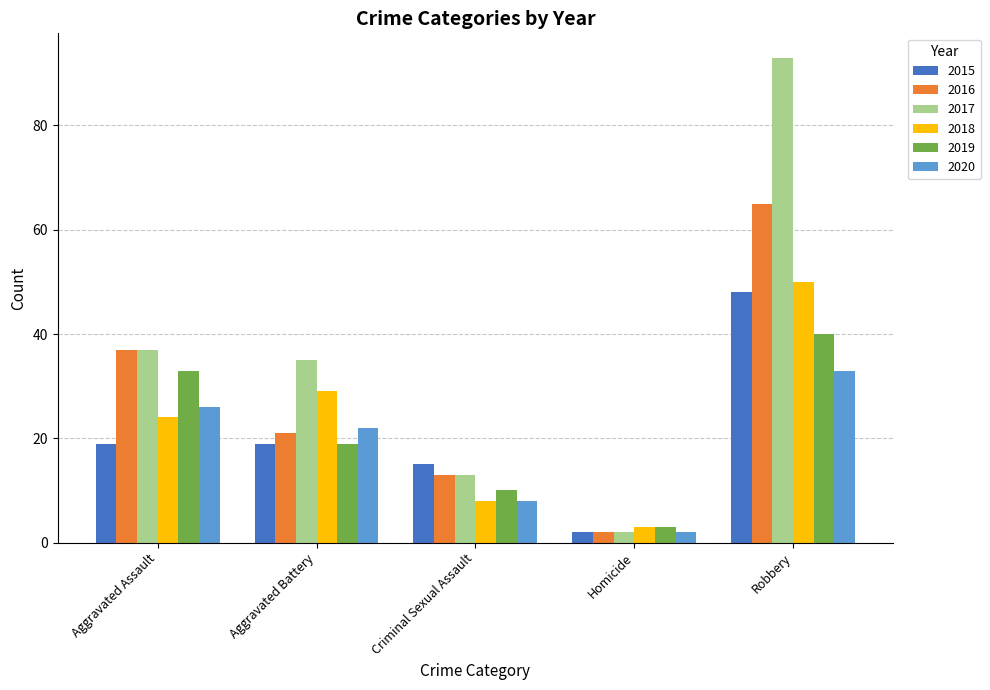

What is the label of the 5th bar from the right?

Aggravated Assault